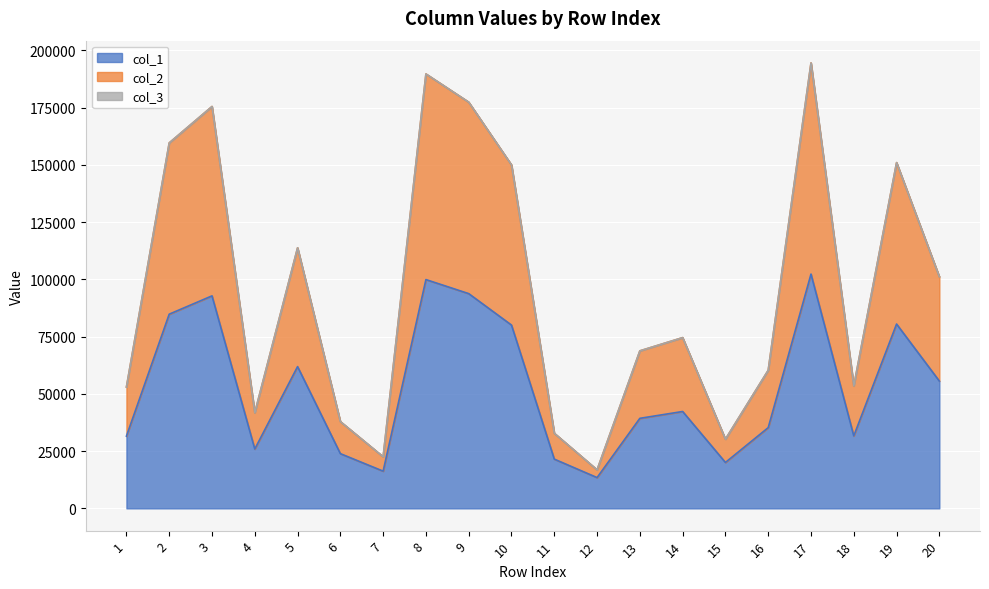

The value of col_1 at 4 is 46358. True or false?

False